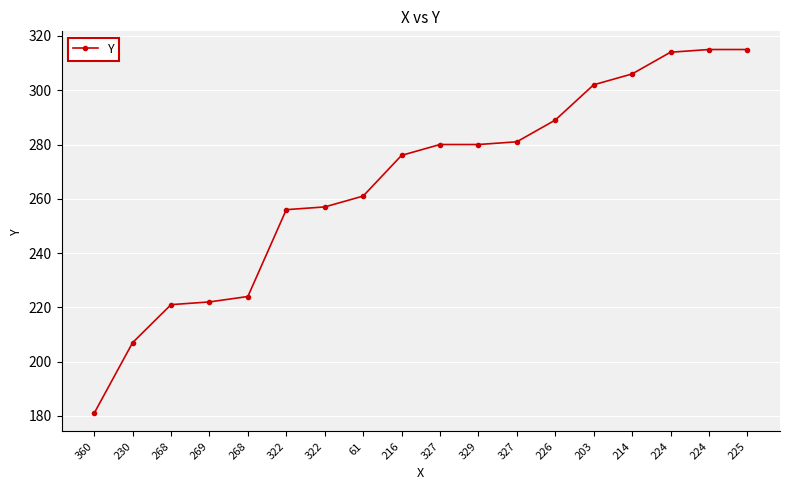

Which has a higher value, 322 or 224?

224